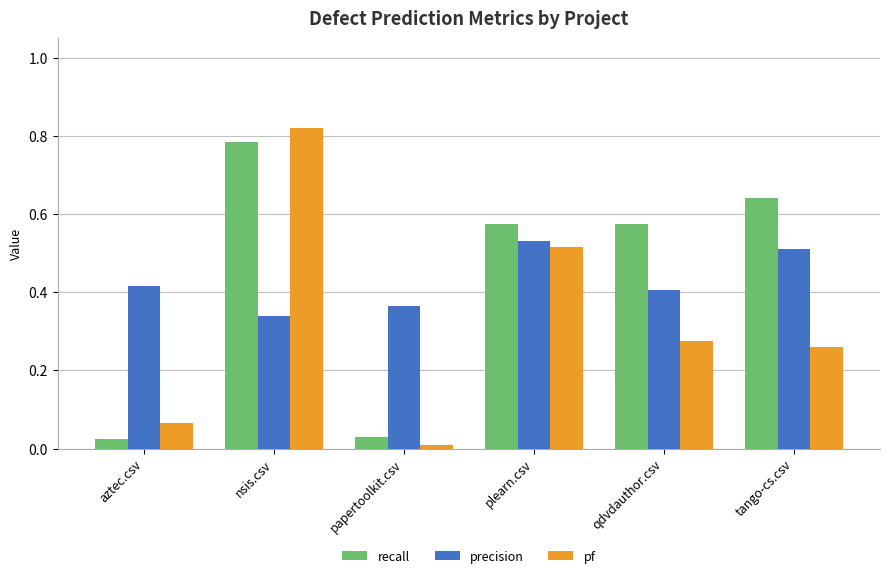

True or false: precision has a value of 0.4 at papertoolkit.csv.

True